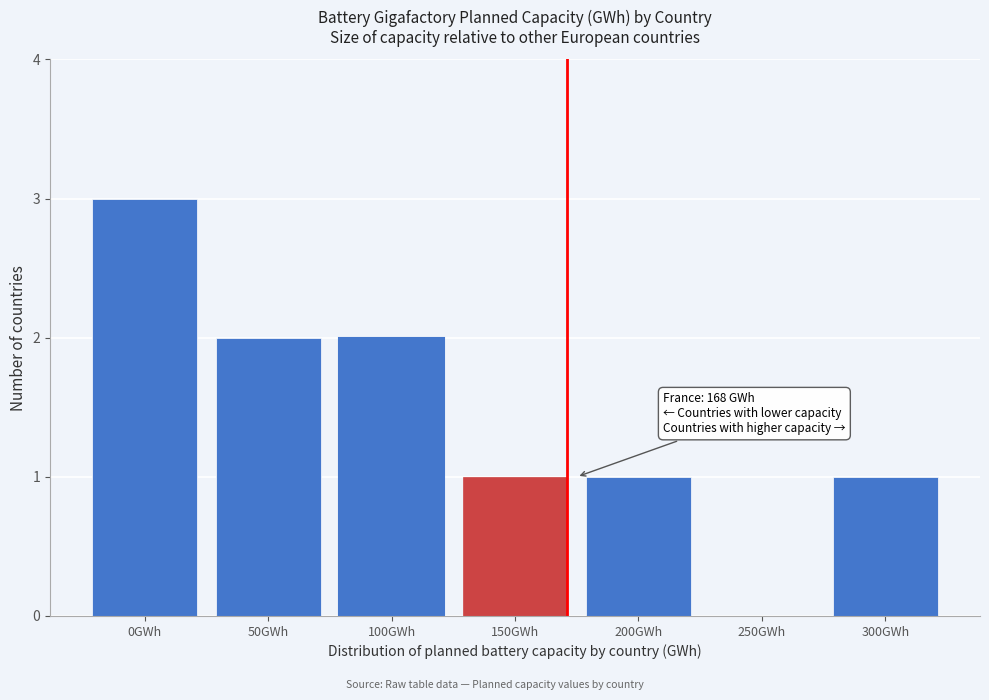

Reading right to left, what are all the values shown in this chart?

300GWh=1	250GWh=0	200GWh=1	150GWh=1	100GWh=2	50GWh=2	0GWh=3